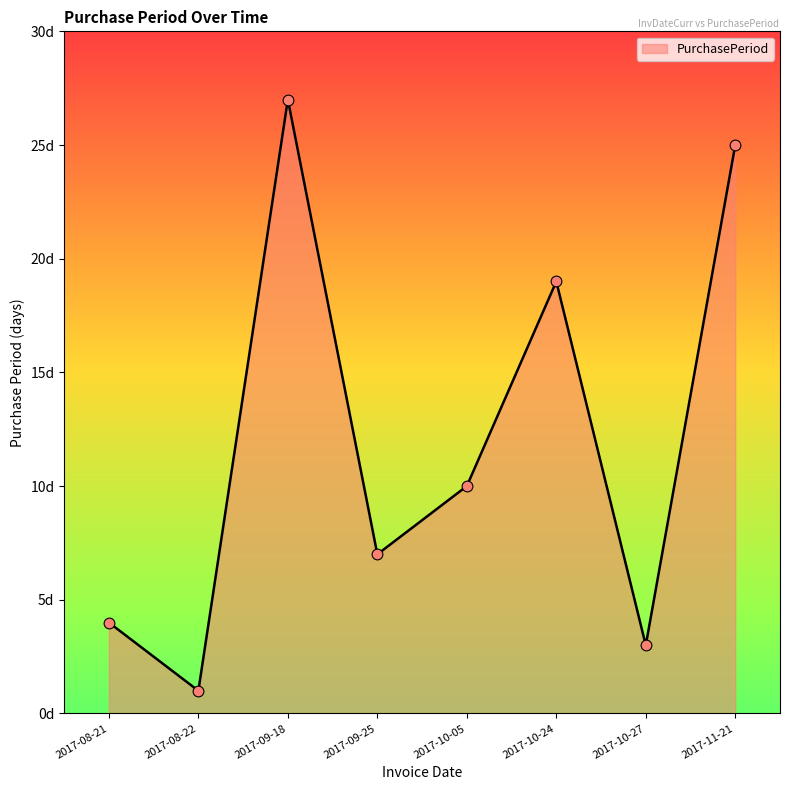

Which has a higher value, 2017-11-21 or 2017-09-25?

2017-11-21